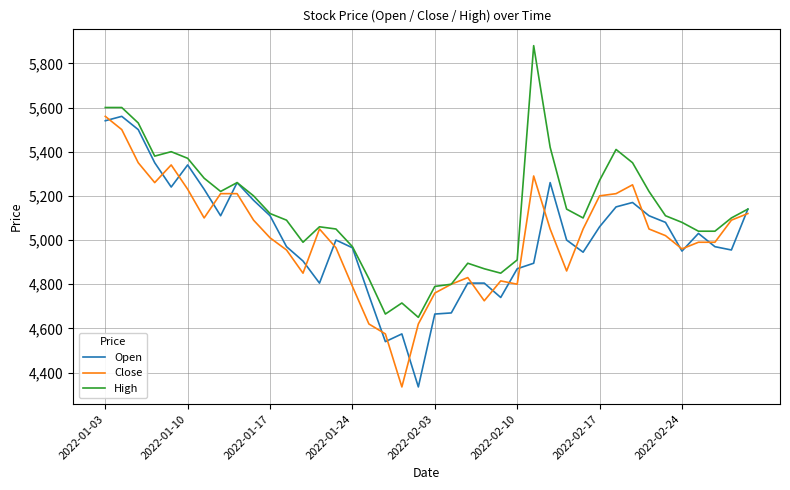

Which series has the largest total across all categories?

High